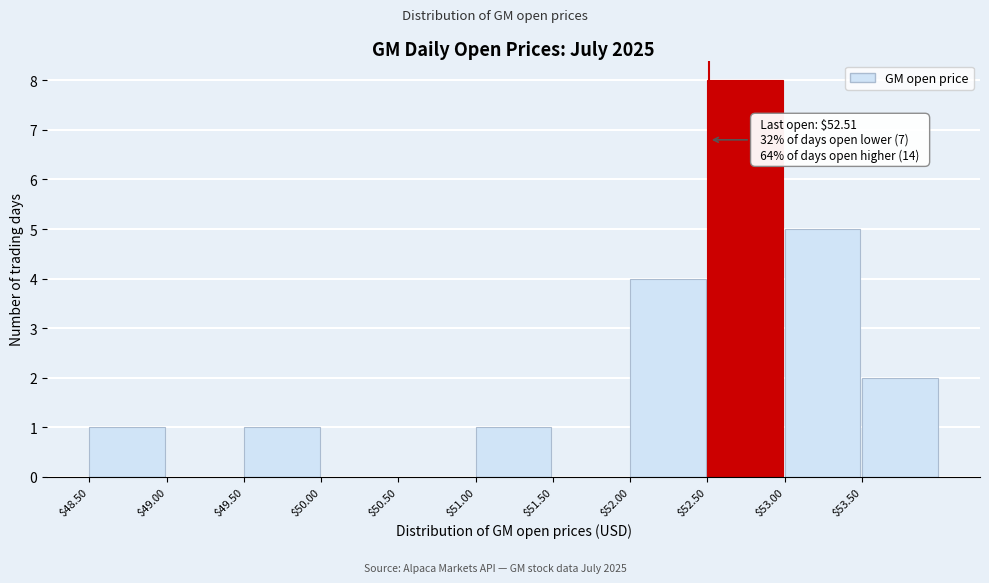

Which range on the x-axis has the tallest bar?

52.5 to 53.0